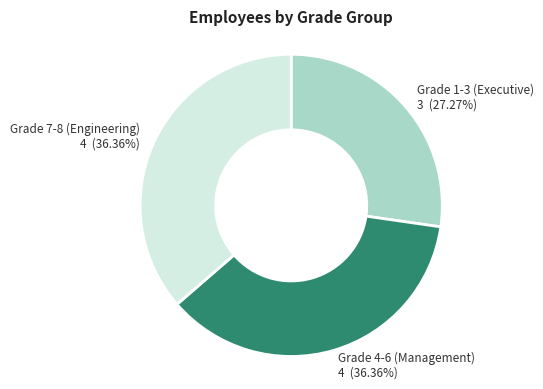

Do Grade 7-8 (Engineering) and Grade 4-6 (Management) together represent more than half of the pie?

Yes